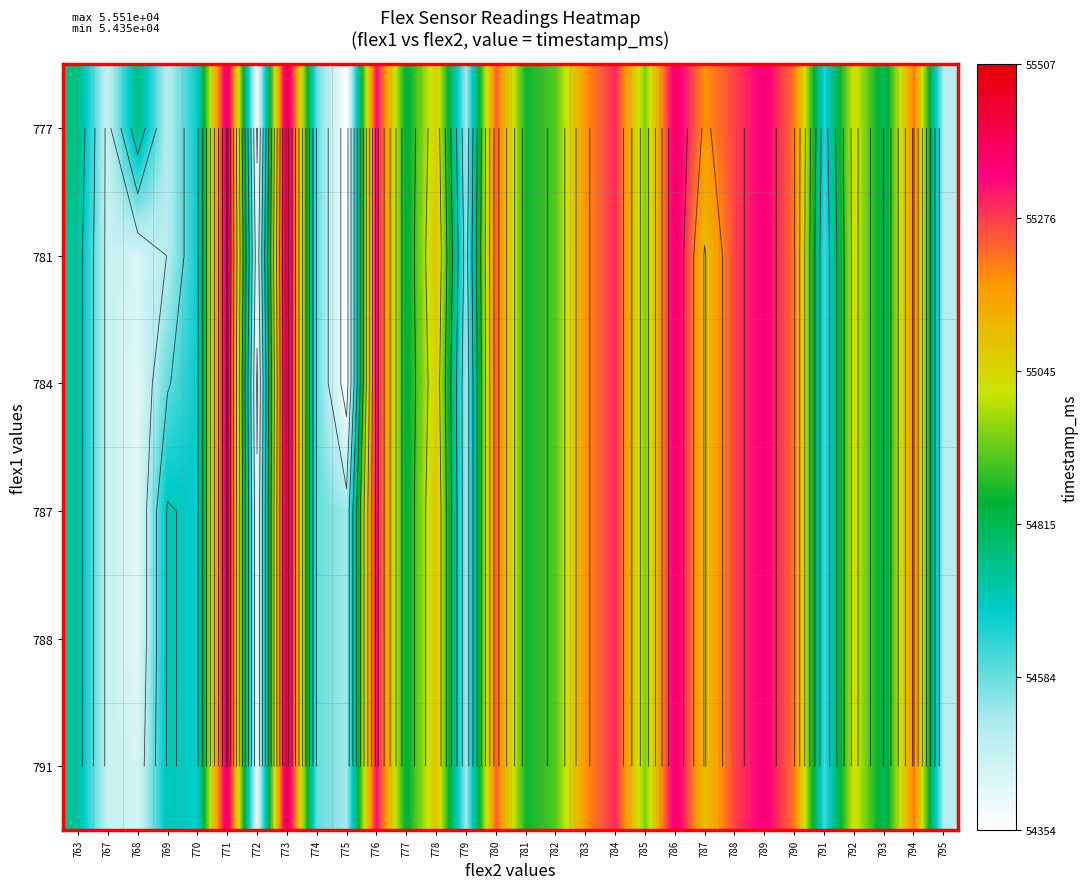

Where is 777 nearest to the value 54900?

782